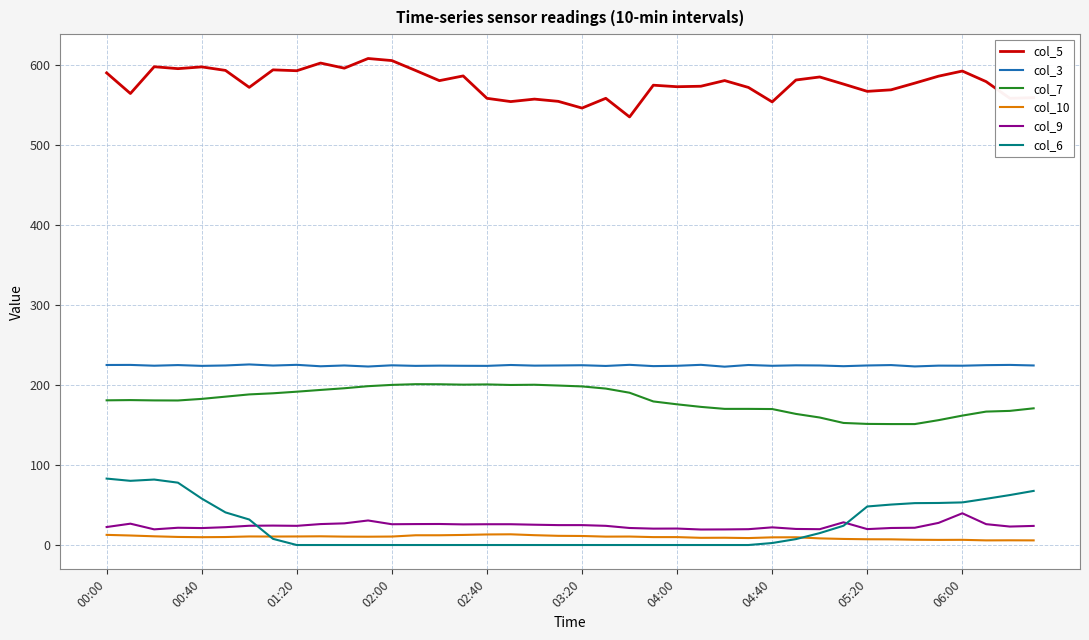

Which series has the largest total across all categories?

col_5